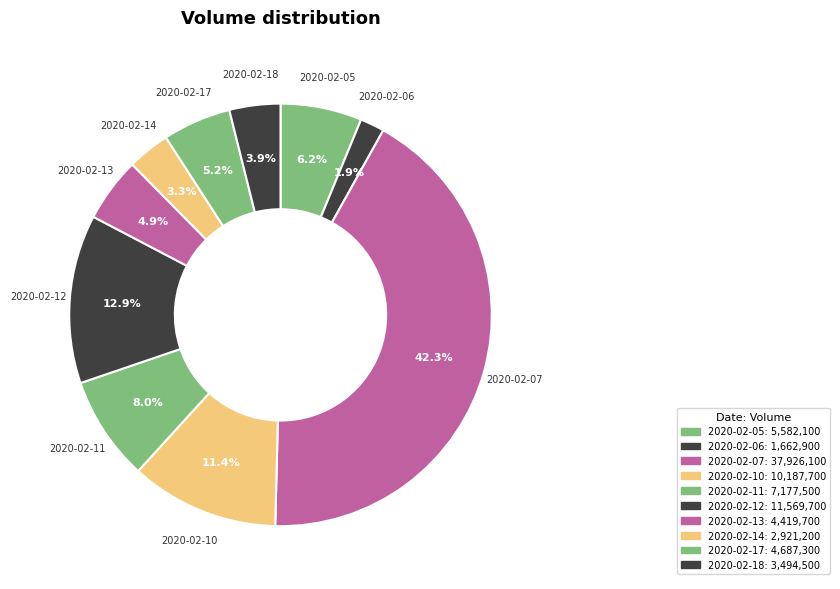

To the nearest percent, what is the combined percentage of 2020-02-10 and 2020-02-12?

24%